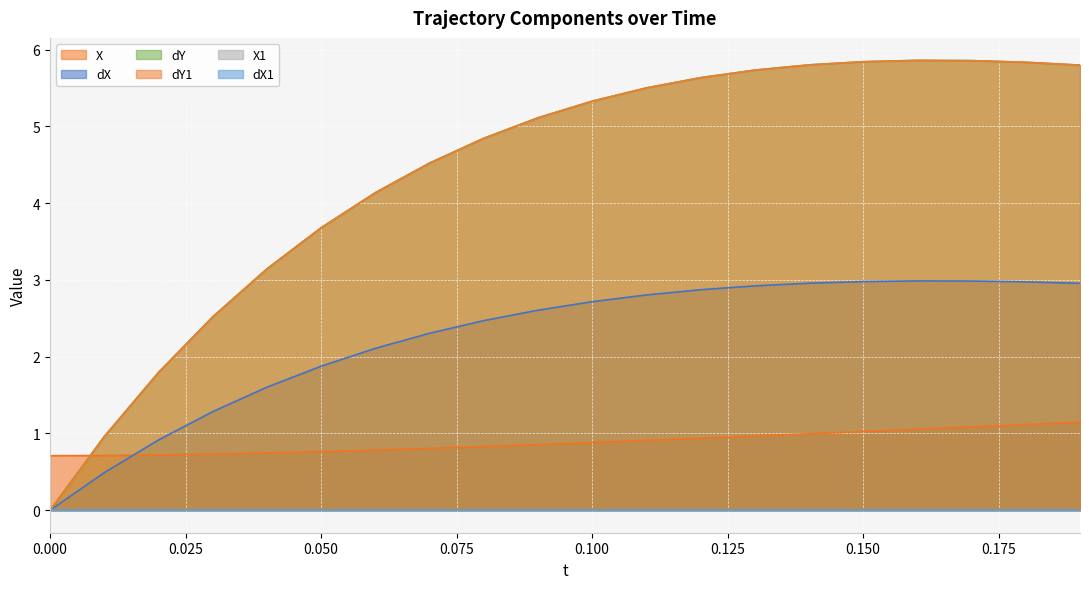

Is it true that dX equals 0.7 at 16?

False